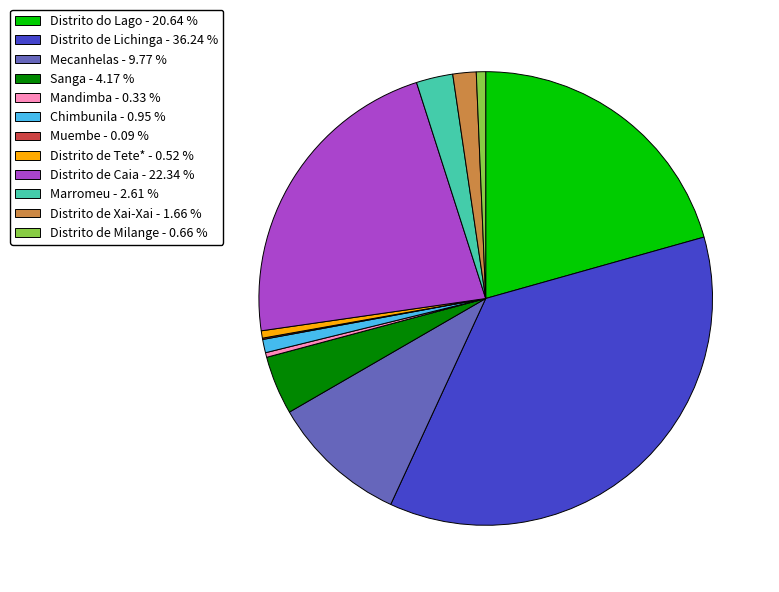

Which has a higher value, Distrito de Milange - 0.66 % or Distrito do Lago - 20.64 %?

Distrito do Lago - 20.64 %